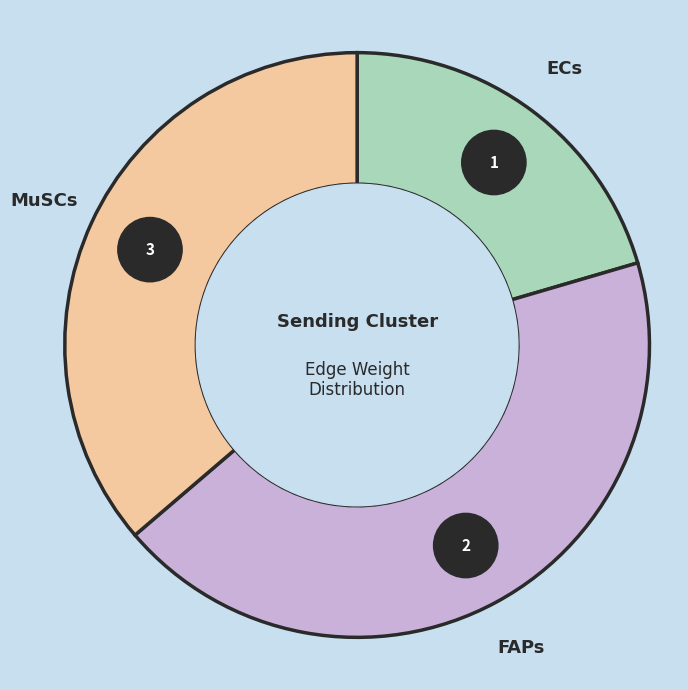

Which category has the smallest portion of the pie?

ECs